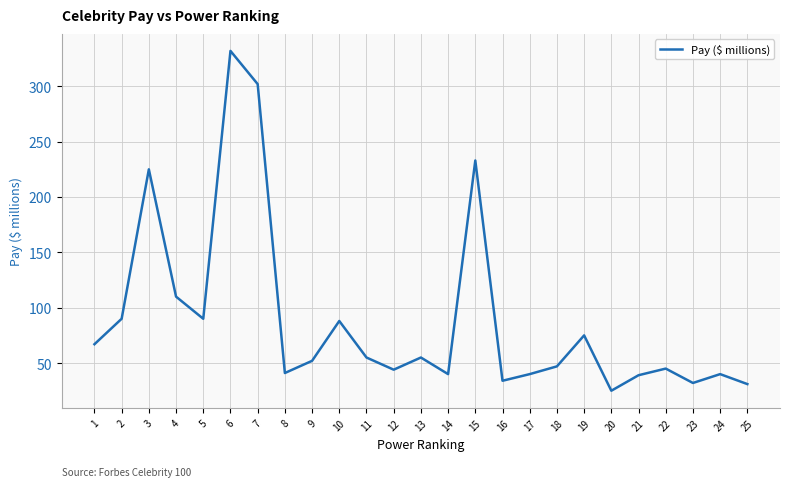

True or false: there are more than 1 points higher than both neighbors.

True